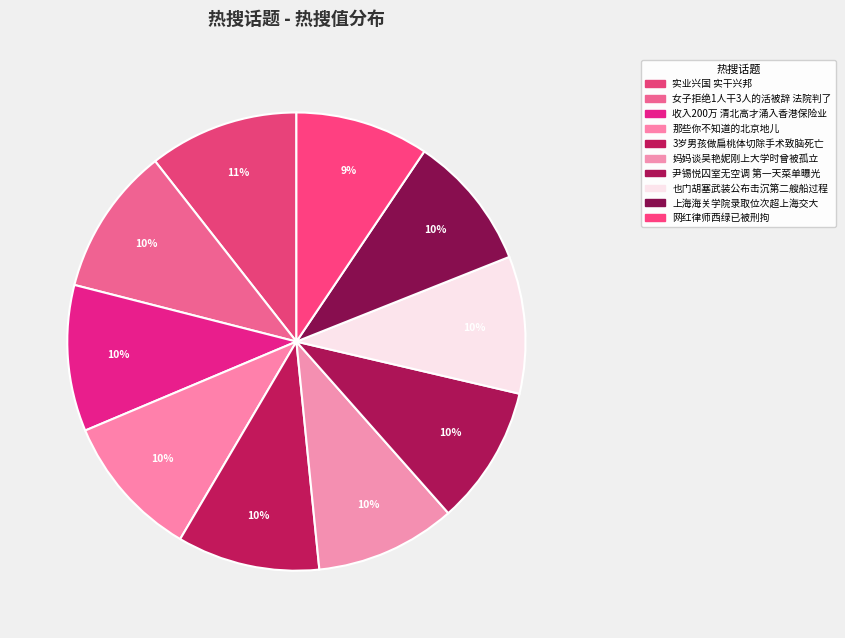

Rank the categories by value from lowest to highest.

网红律师西绿已被刑拘, 上海海关学院录取位次超上海交大, 也门胡塞武装公布击沉第二艘船过程, 尹锡悦囚室无空调 第一天菜单曝光, 妈妈谈吴艳妮刚上大学时曾被孤立, 3岁男孩做扁桃体切除手术致脑死亡, 那些你不知道的北京地儿, 收入200万 清北高才涌入香港保险业, 女子拒绝1人干3人的活被辞 法院判了, 实业兴国 实干兴邦